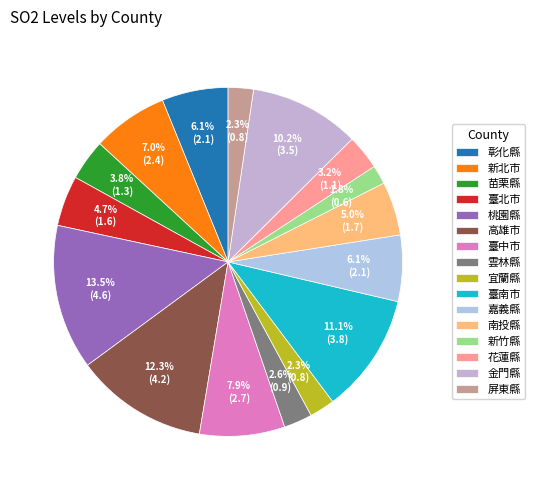

To the nearest percent, what is the difference between the largest and smallest slice percentages?

12%